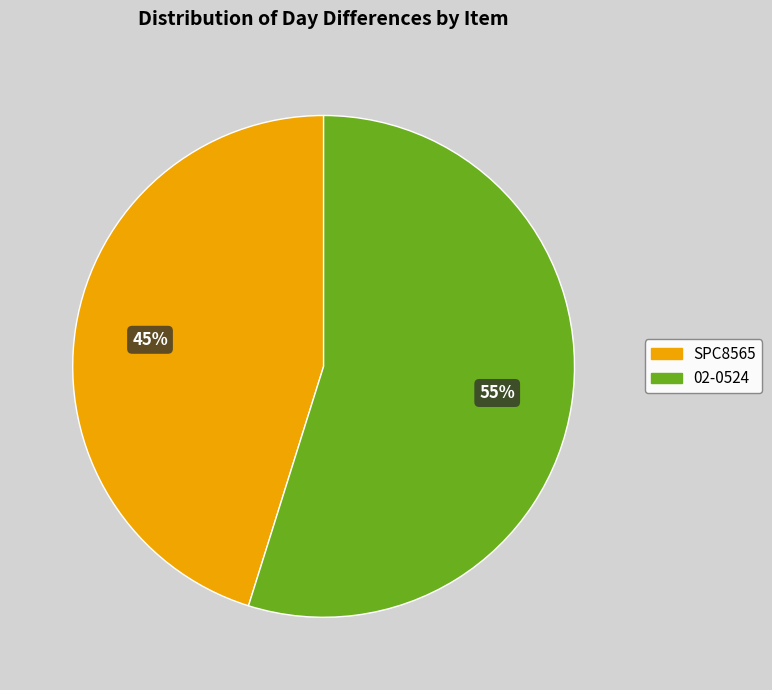

Rank the categories by value from lowest to highest.

SPC8565, 02-0524